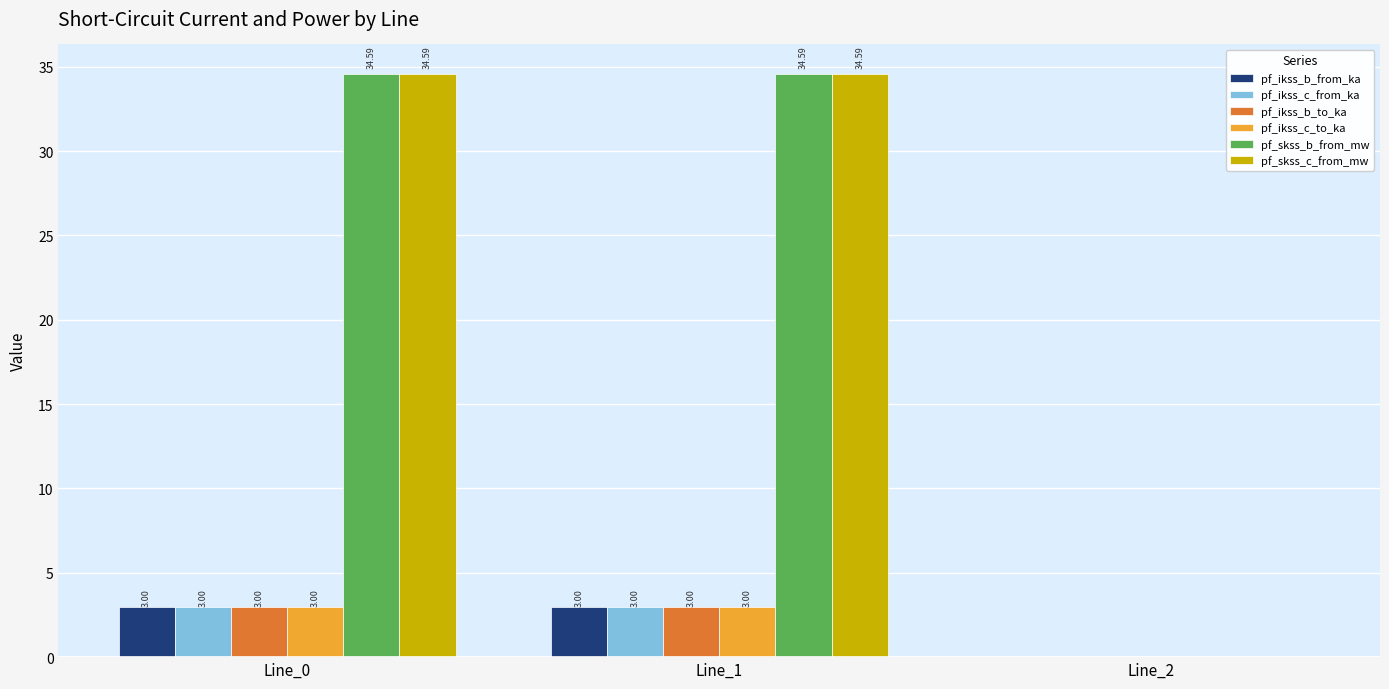

How many pf_ikss_b_from_ka values are between 0 and 2?

1